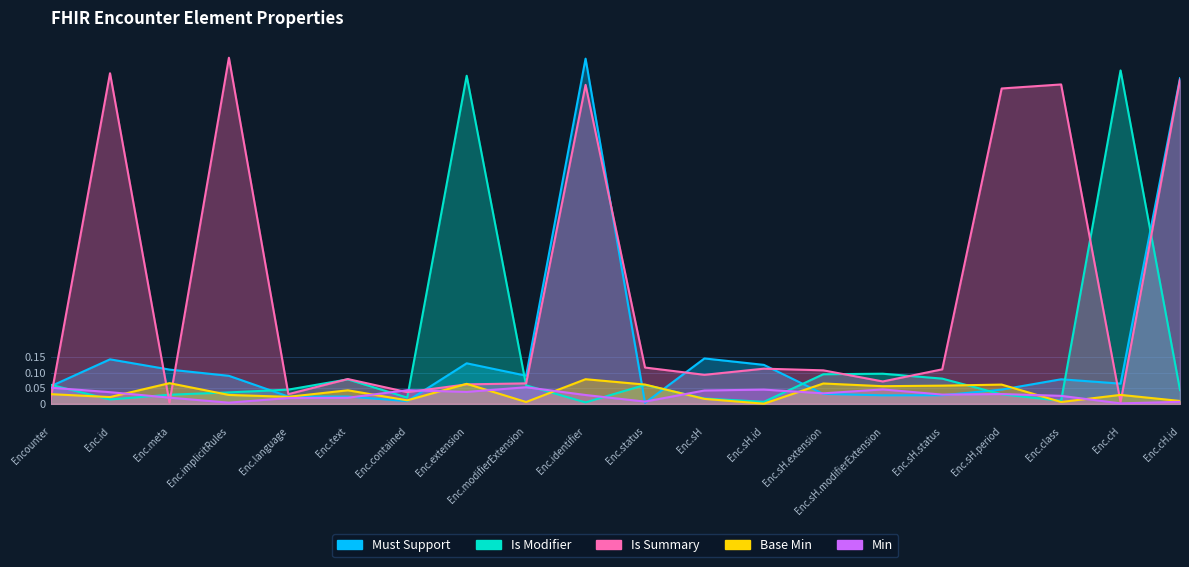

What is the label of the 14th point from the left?

Enc.sH.extension